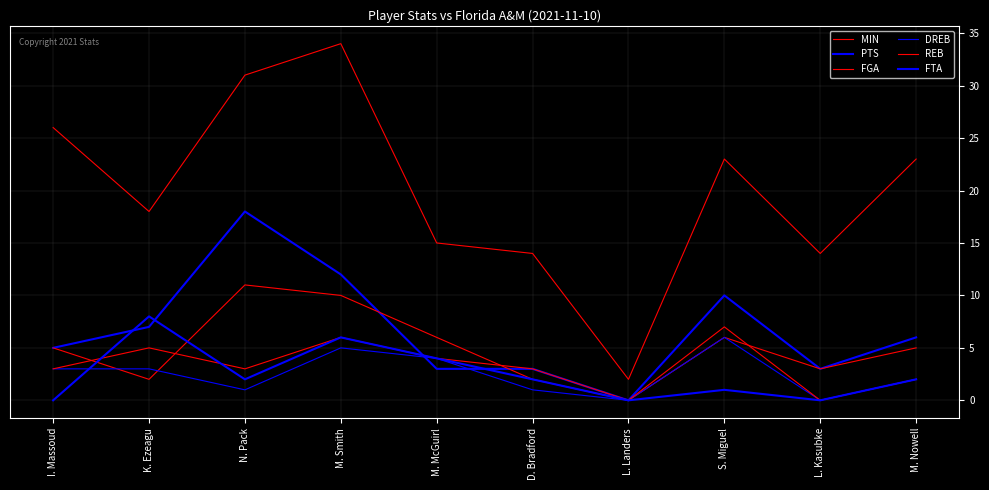

What is the average value of the FGA series?

5